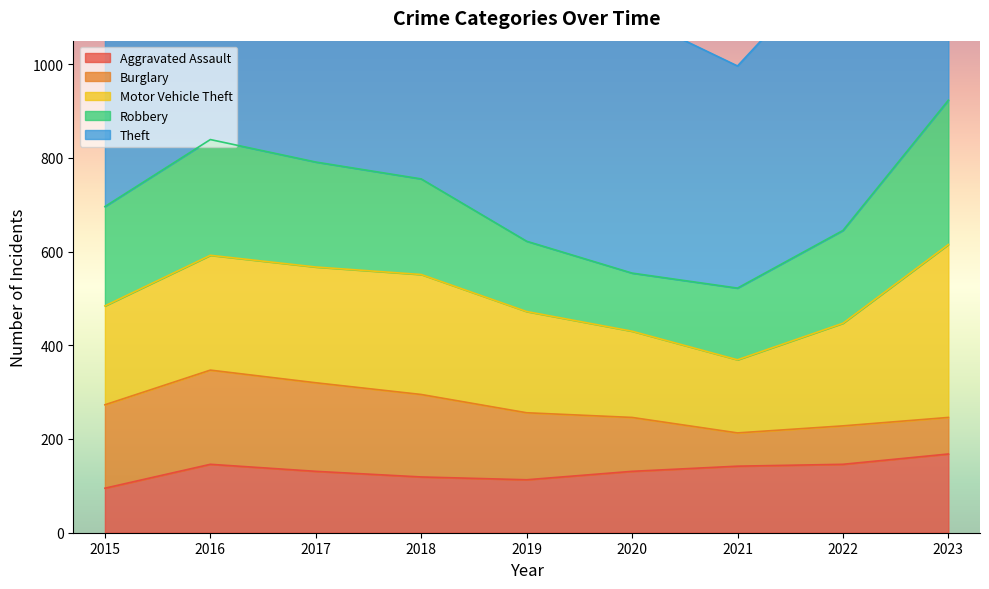

Between 2017 and 2016, which is larger?

2016